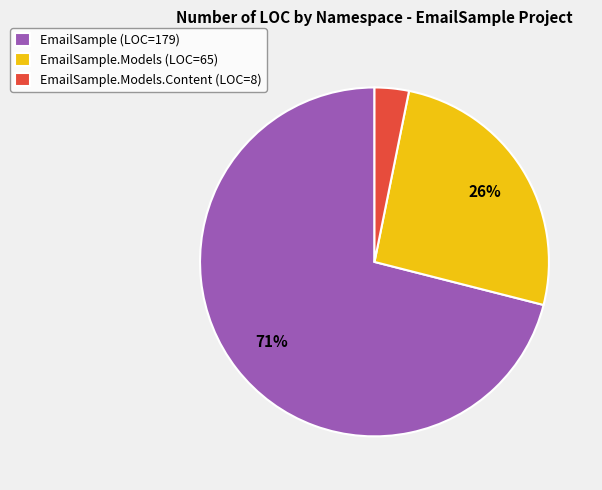

Which slice represents more than half of the pie?

EmailSample (LOC=179)